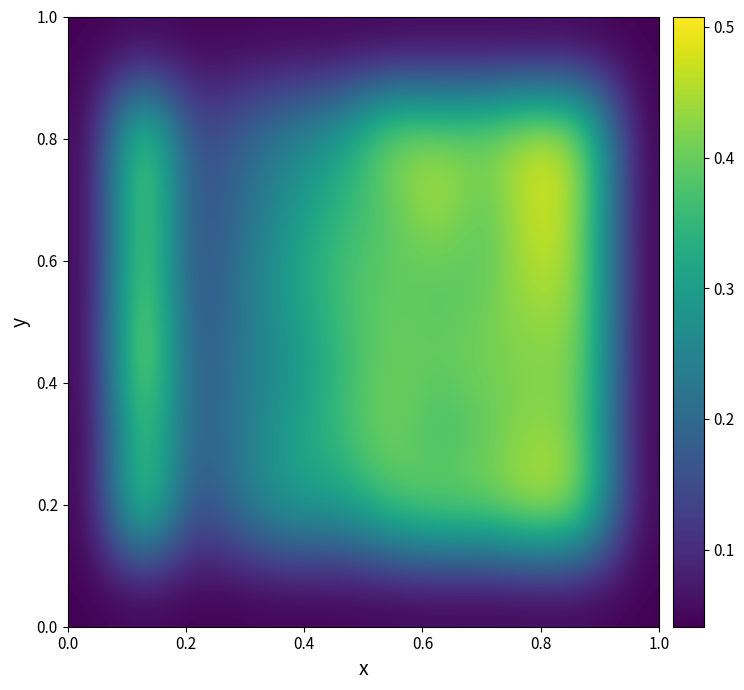

At how many categories does at least one series exceed 0?

12